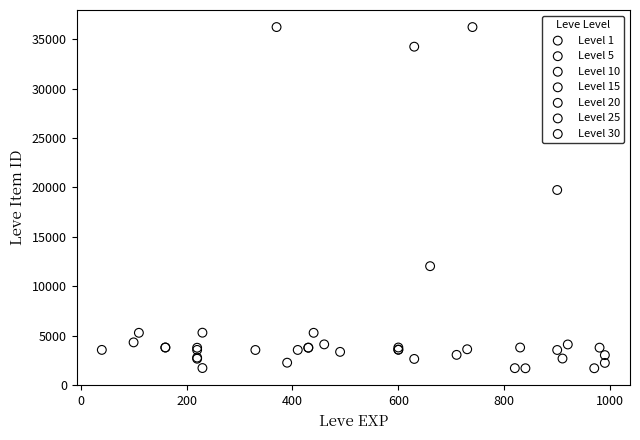

What are all the series names shown in the legend?

Level 1, Level 5, Level 10, Level 15, Level 20, Level 25, Level 30